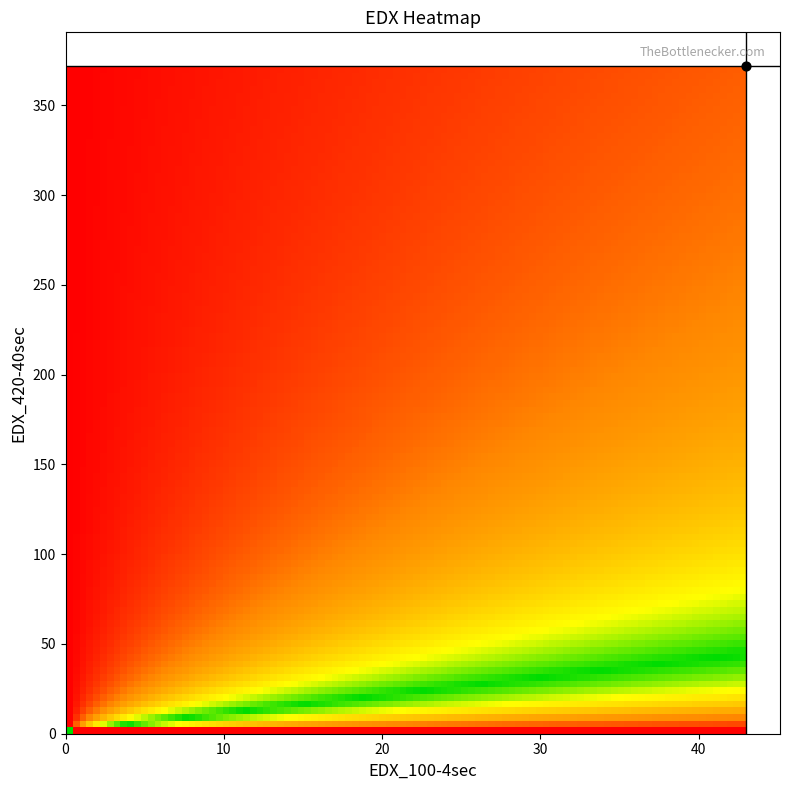

At which category is the sum across all series the highest?

5